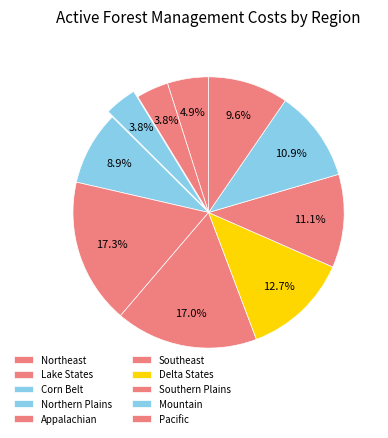

Is Northern Plains the majority of the pie?

No